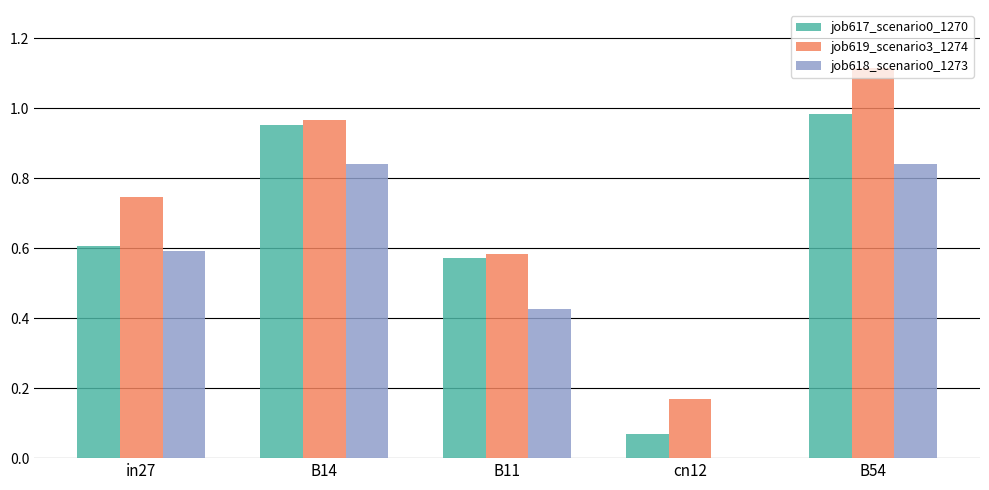

True or false: job619_scenario3_1274 has a value of 1.3 at in27.

False